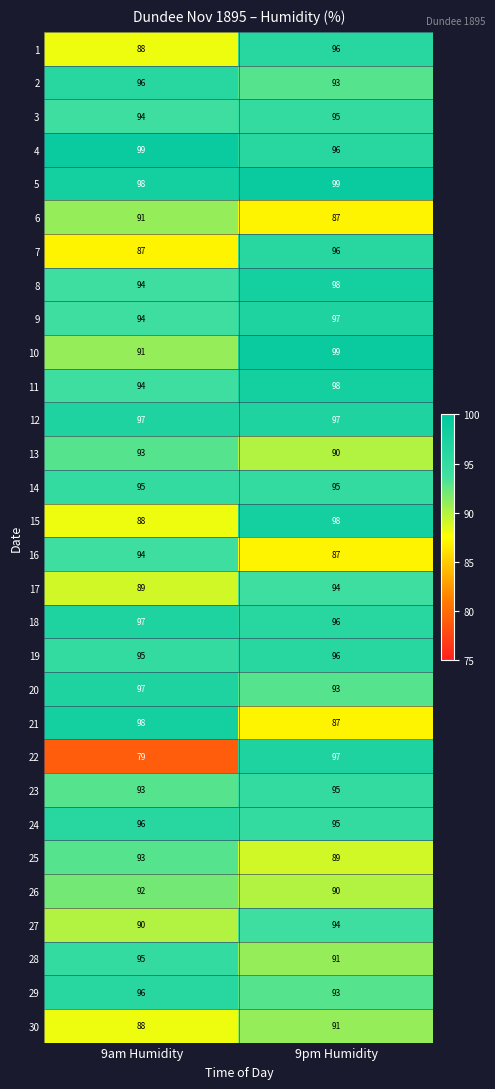

What is the total value across all series at 9am Humidity?

2791